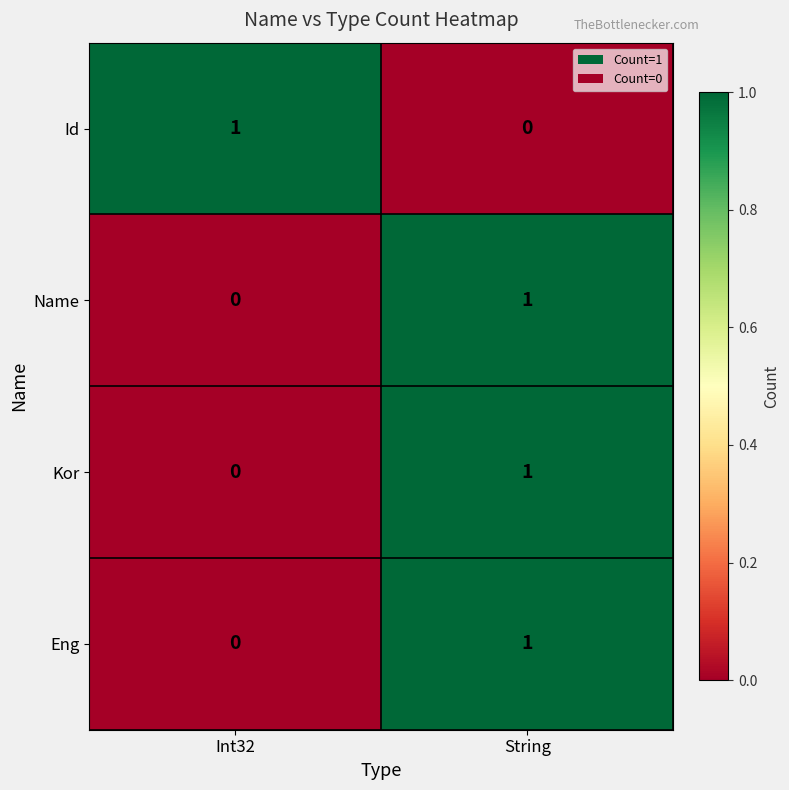

List the labels in order of Id value, smallest first.

String, Int32